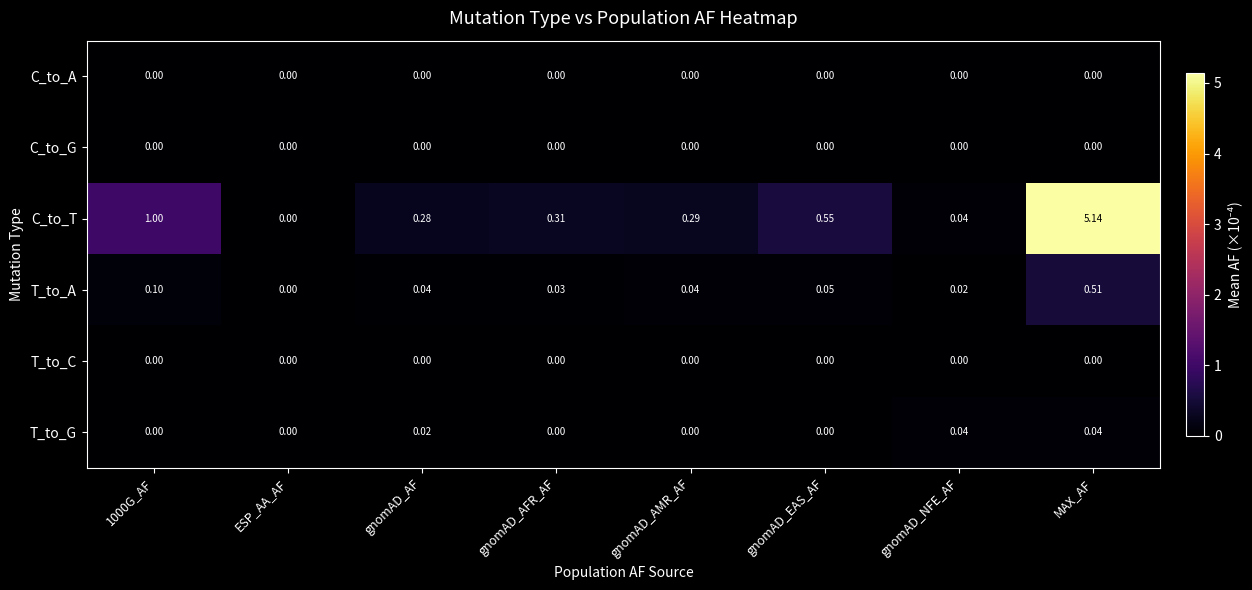

Between gnomAD_AMR_AF and MAX_AF, which series saw the biggest shift?

C_to_T